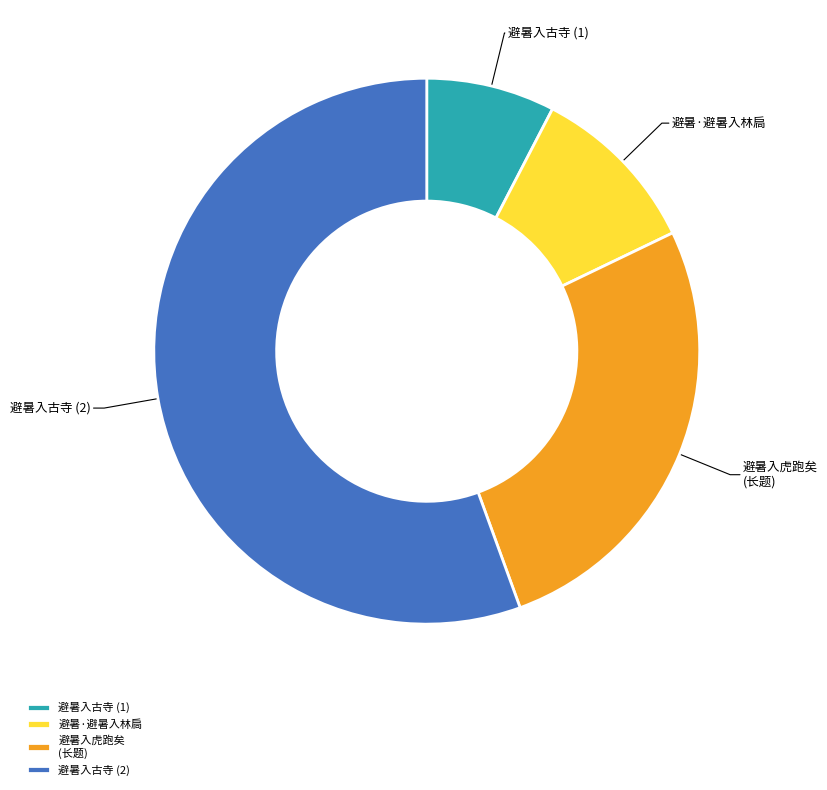

Between 避暑入古寺 (2) and 避暑入古寺 (1), which is larger?

避暑入古寺 (2)